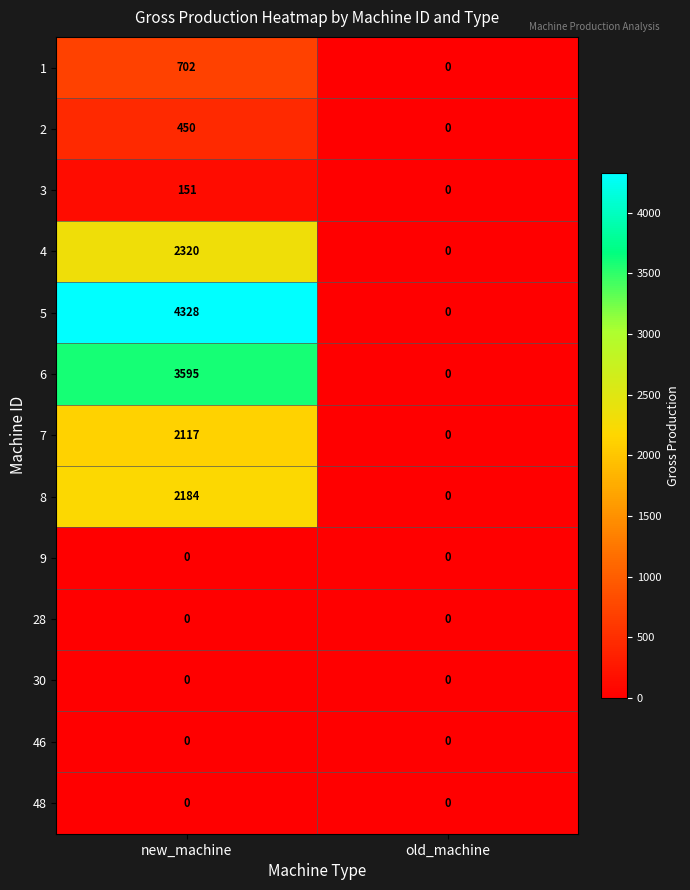

Between new_machine and old_machine, which series saw the biggest shift?

5